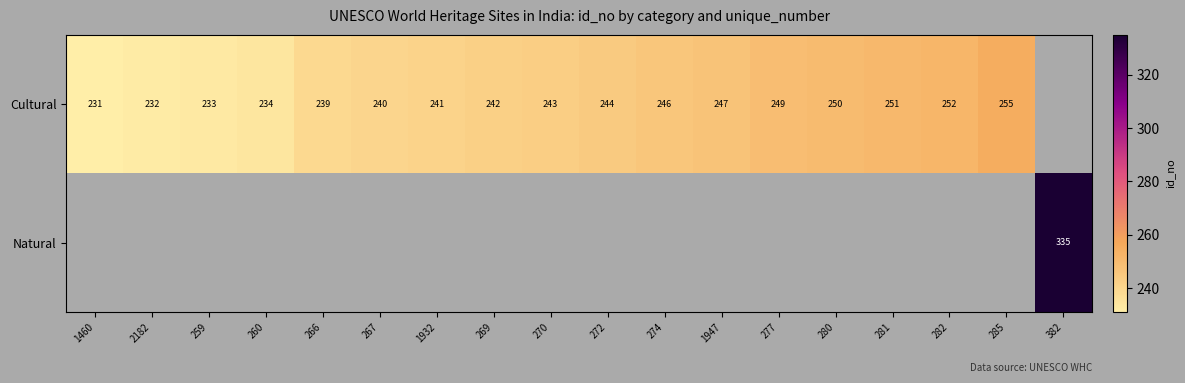

Is it true that Cultural equals 365 at 281?

False